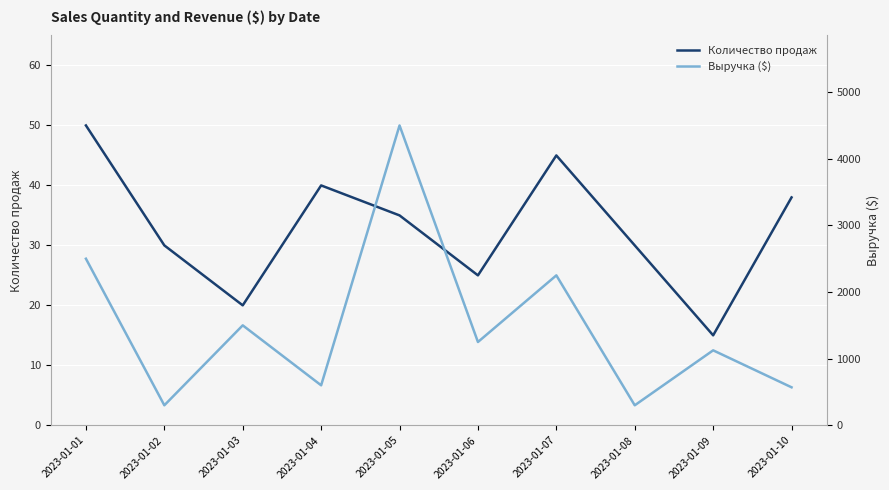

What is the sum of all Количество продаж values?

328